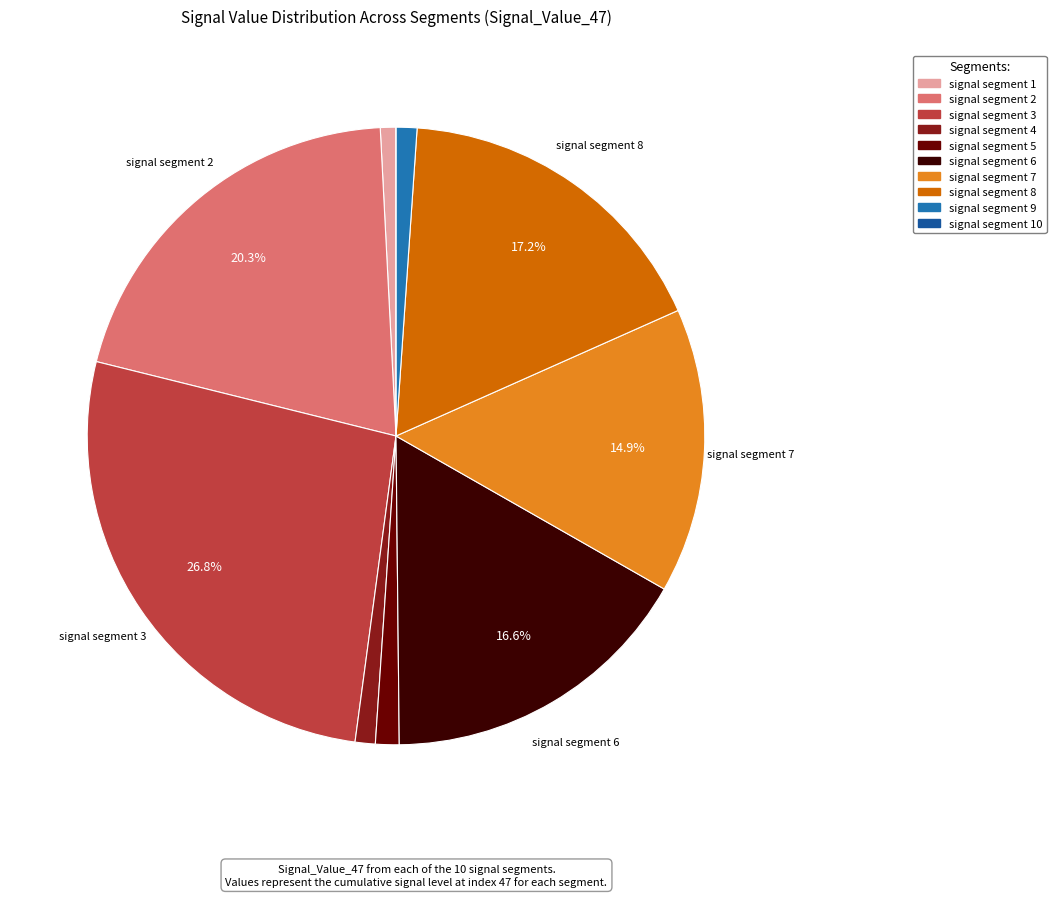

Does any single category account for the majority?

No